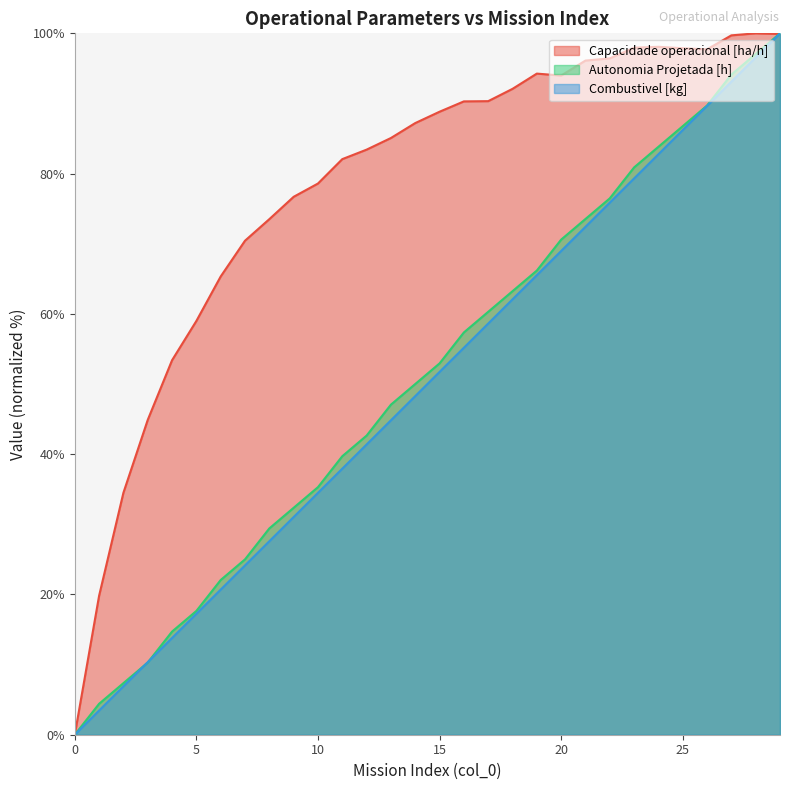

At how many categories does at least one series exceed 63?

24